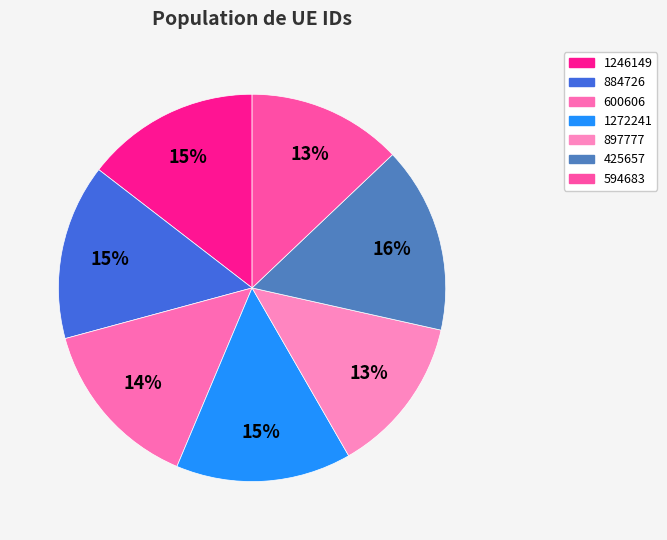

Approximately how many times larger is the value at 600606 compared to 884726?

1.0